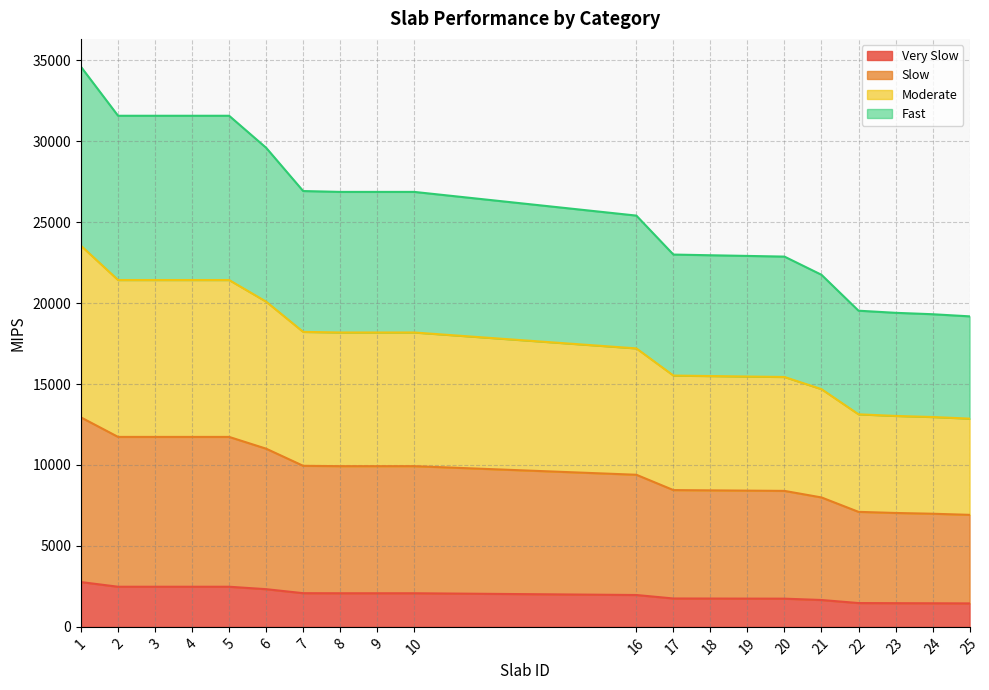

What is the total value across all series at 16?

25407